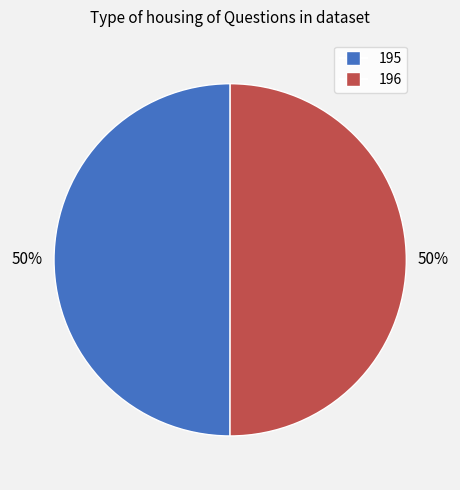

To the nearest percent, what is the average slice percentage?

50%